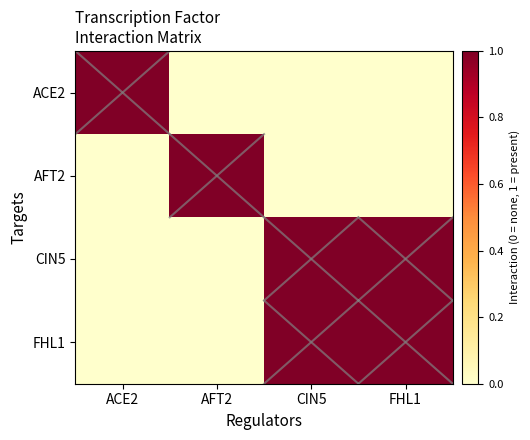

Which series has the largest total across all categories?

CIN5